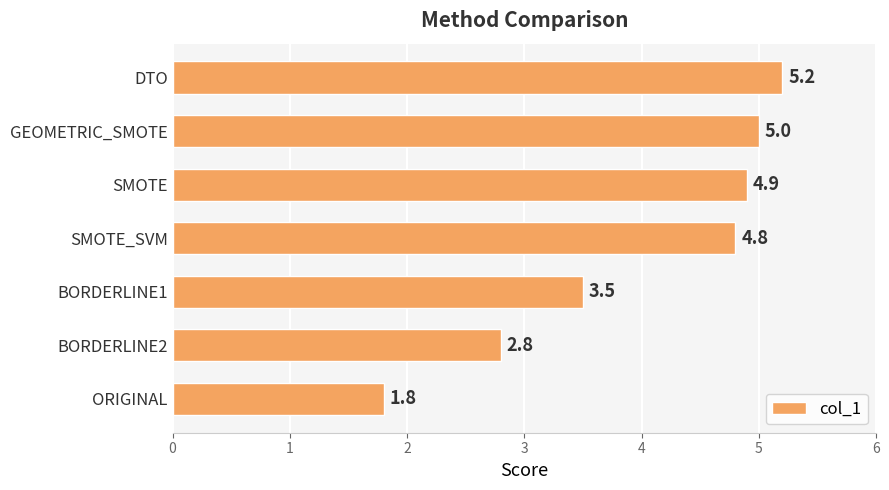

Where is the data nearest to the value 3?

BORDERLINE2